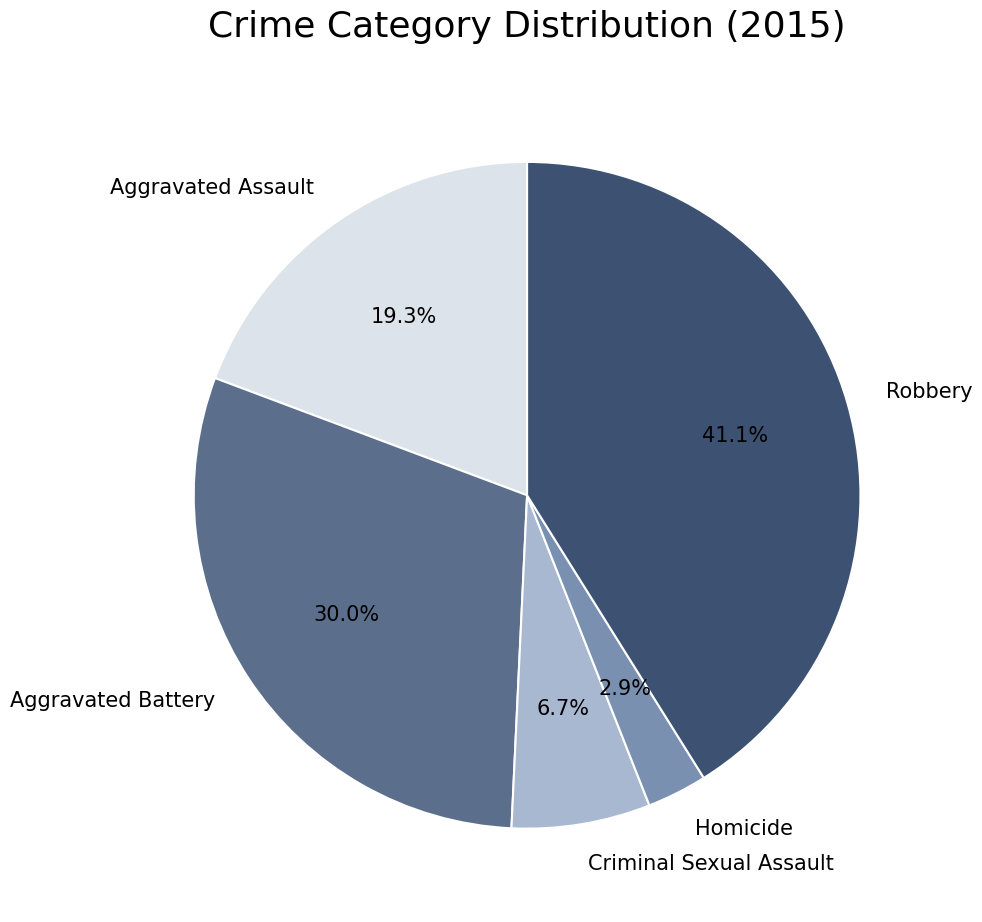

Is there a majority slice in this chart?

No